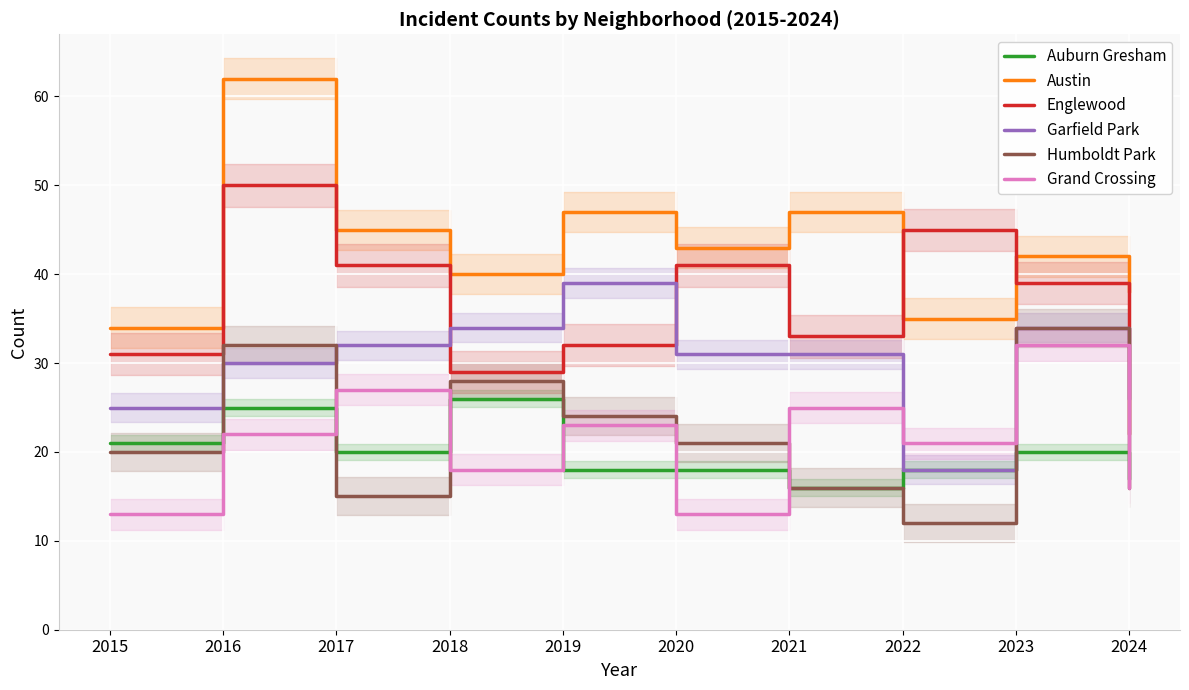

True or false: Englewood and Grand Crossing intersect in this chart.

False